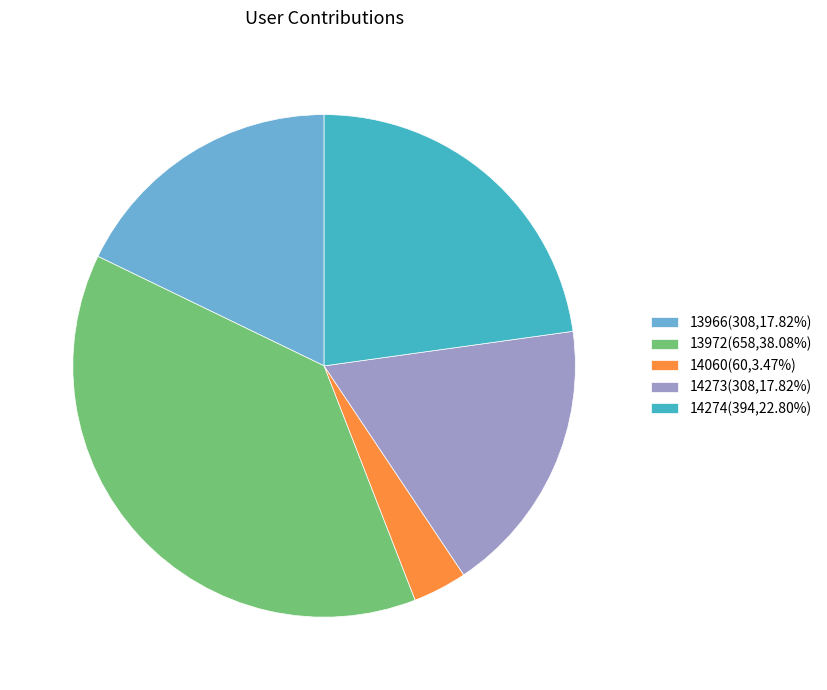

Does 13972 represent more than half of the total?

No